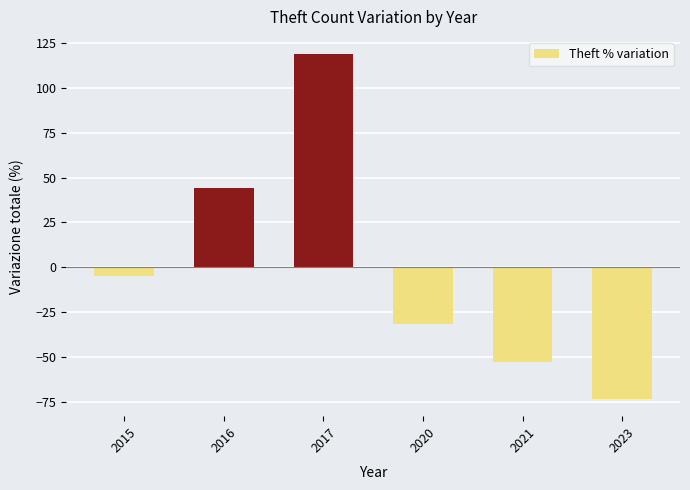

List the labels in order of value, largest first.

2017, 2016, 2015, 2020, 2021, 2023